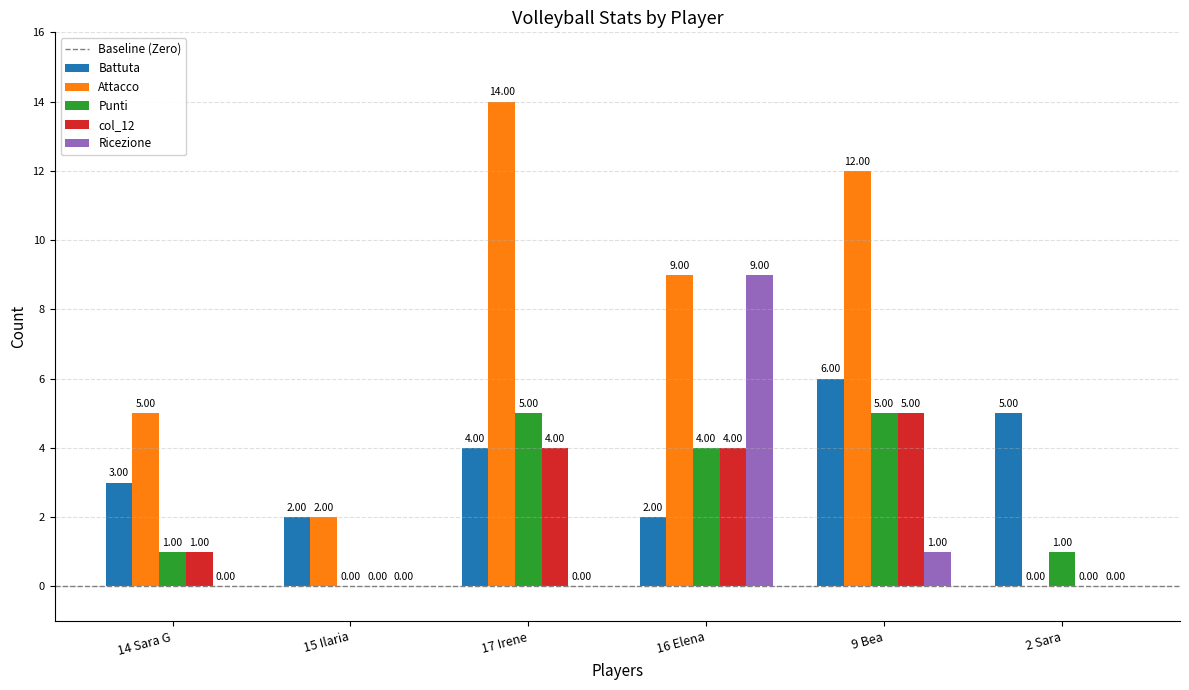

At which category is the sum across all series the highest?

9 Bea